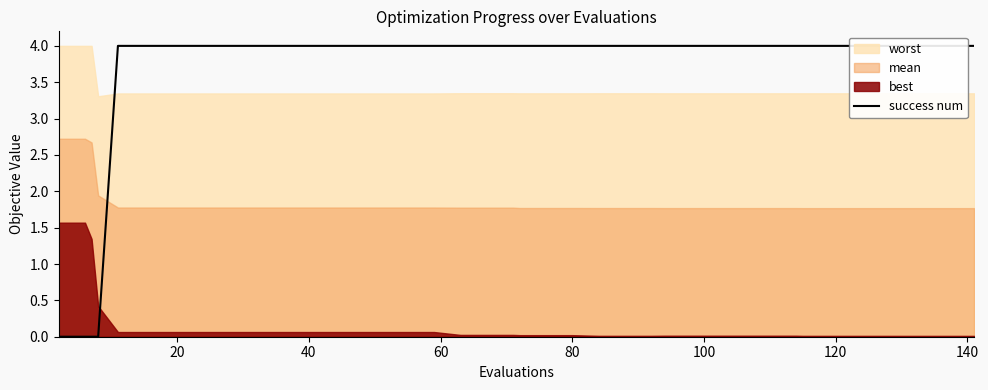

What is the difference between the maximum and minimum values?

4.0